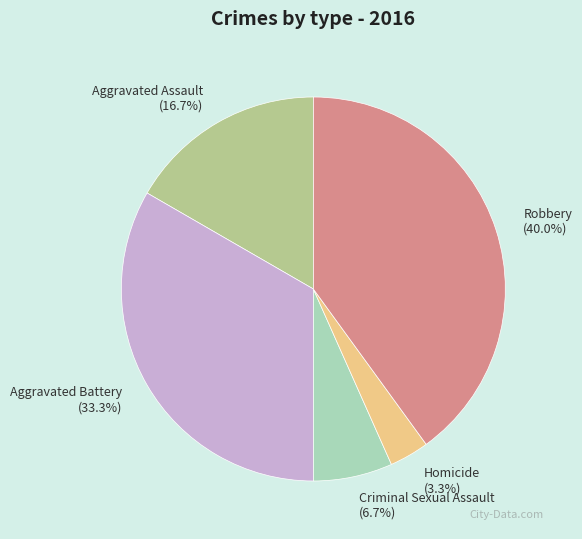

Rank the categories by value from lowest to highest.

Homicide, Criminal Sexual Assault, Aggravated Assault, Aggravated Battery, Robbery